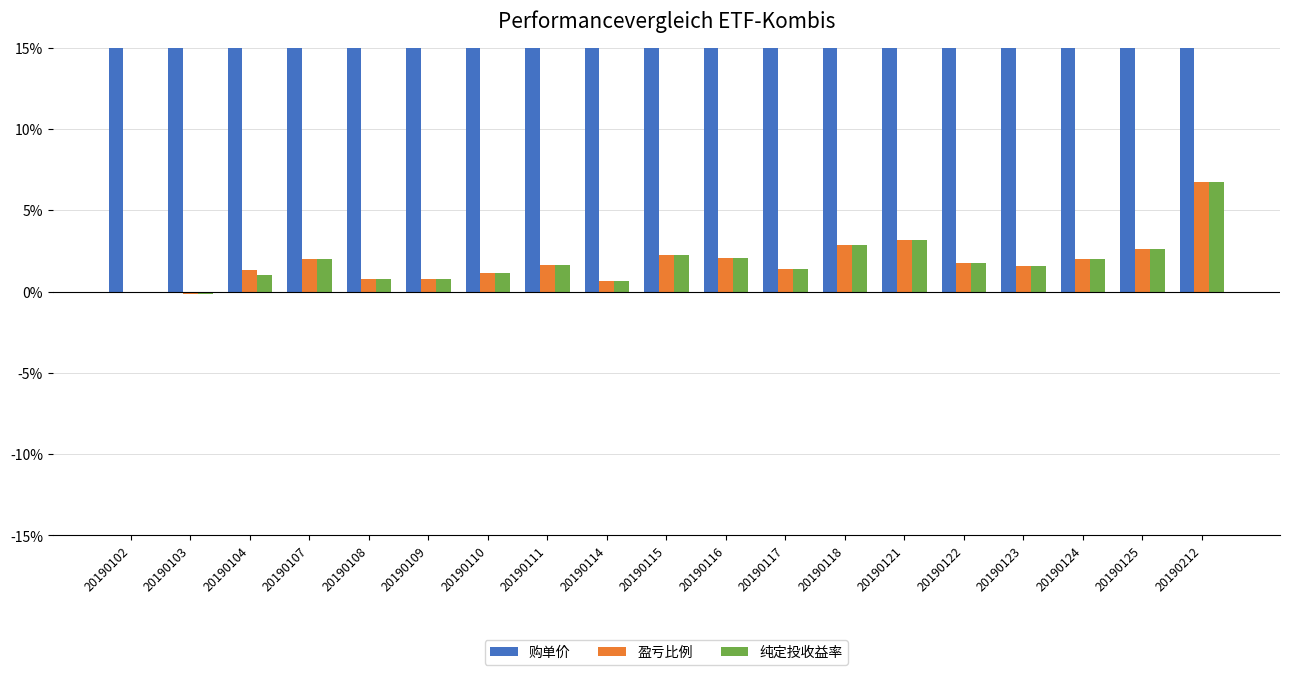

The value of 盈亏比例 at 20190121 is 0.0. True or false?

False